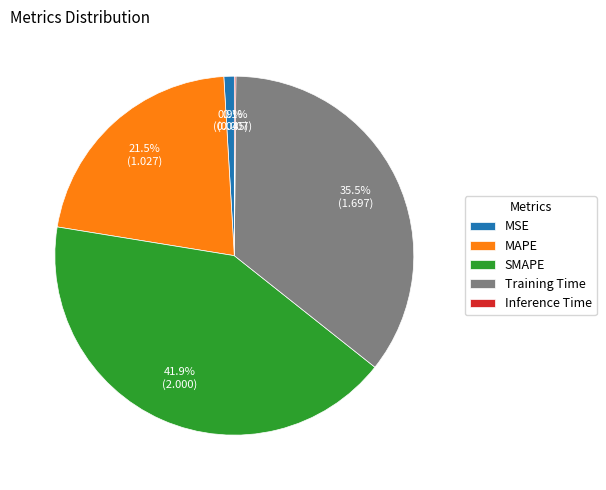

Which slice is the largest?

SMAPE